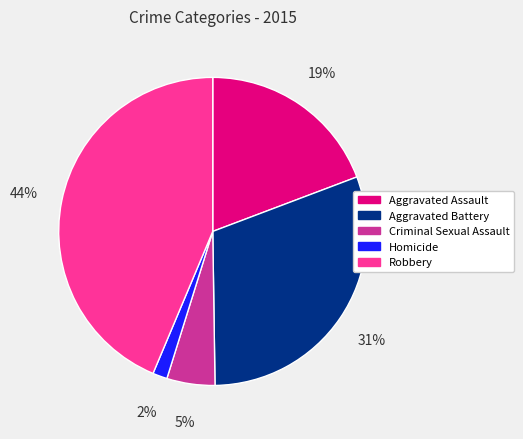

How many segments does this pie chart have?

5